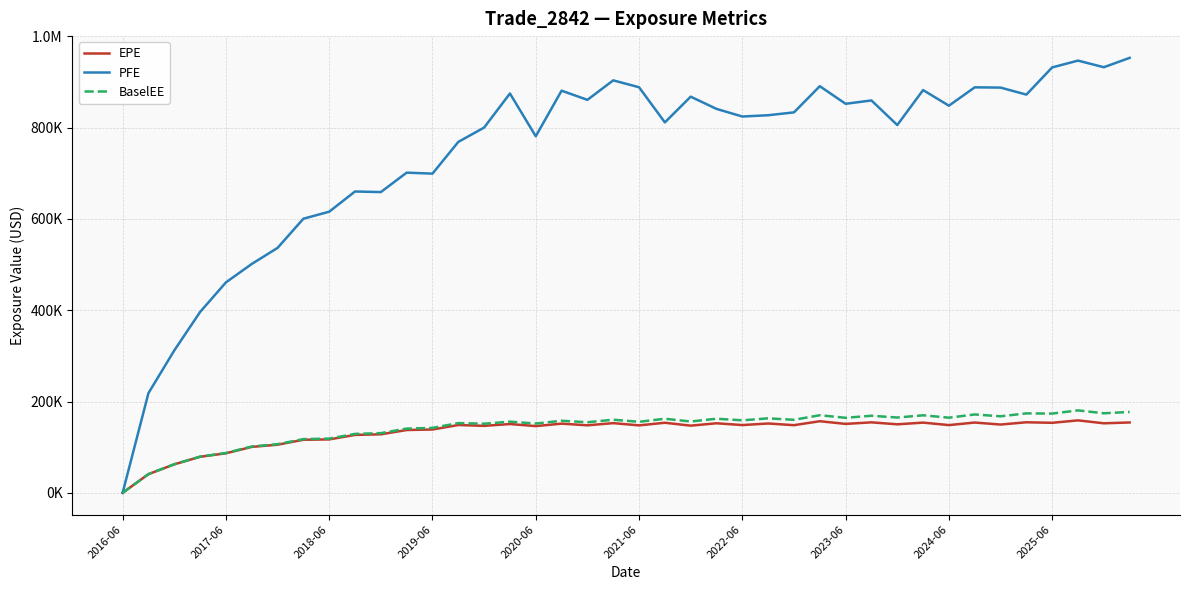

Does the chart display data point markers on the line(s)?

No